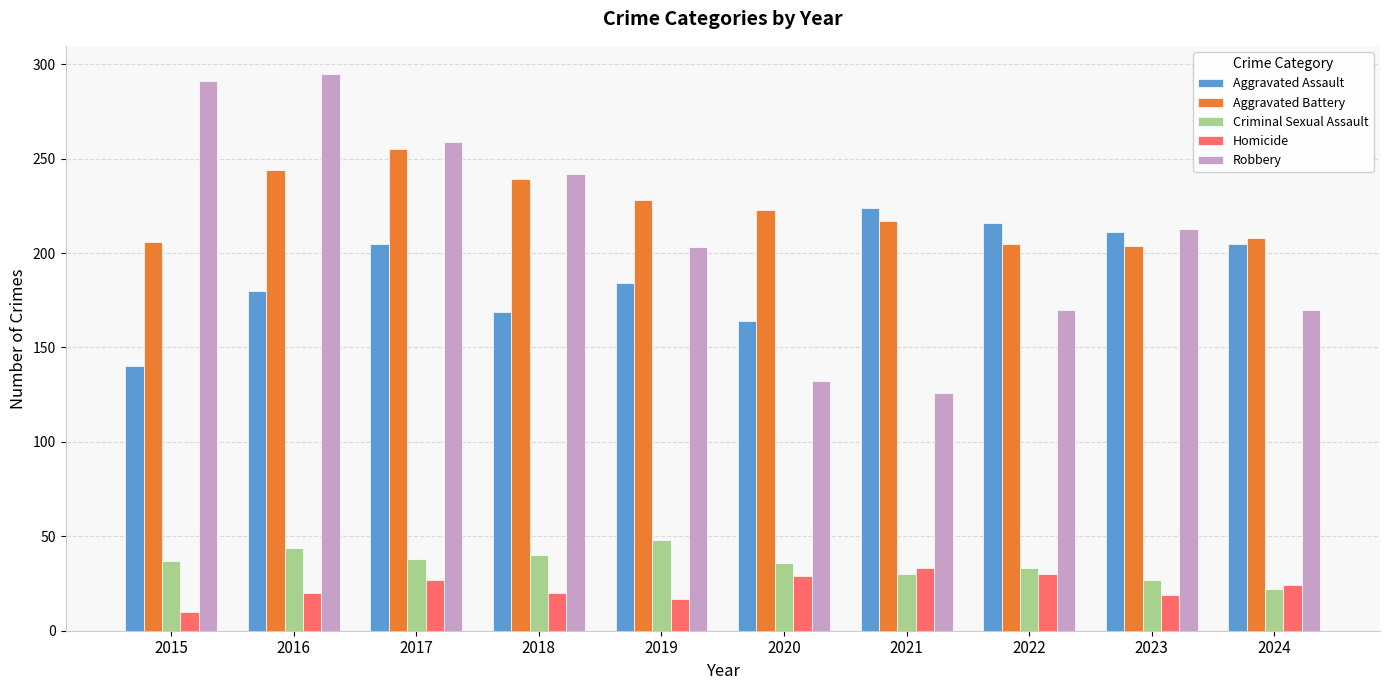

At how many categories does at least one series exceed 188?

10